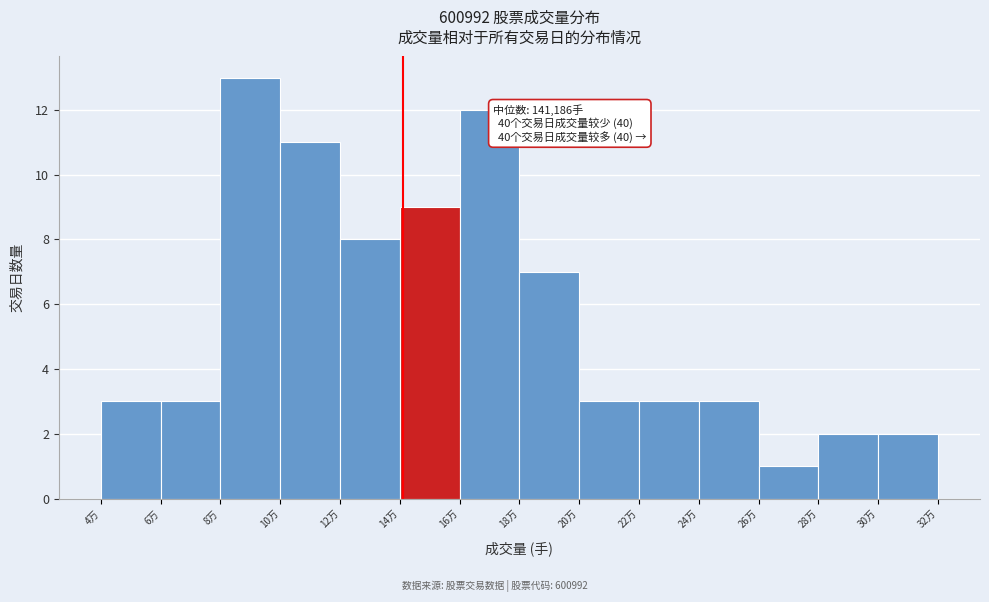

Reading left to right, list all the values displayed in this chart.

3	3	13	11	8	9	12	7	3	3	3	1	2	2